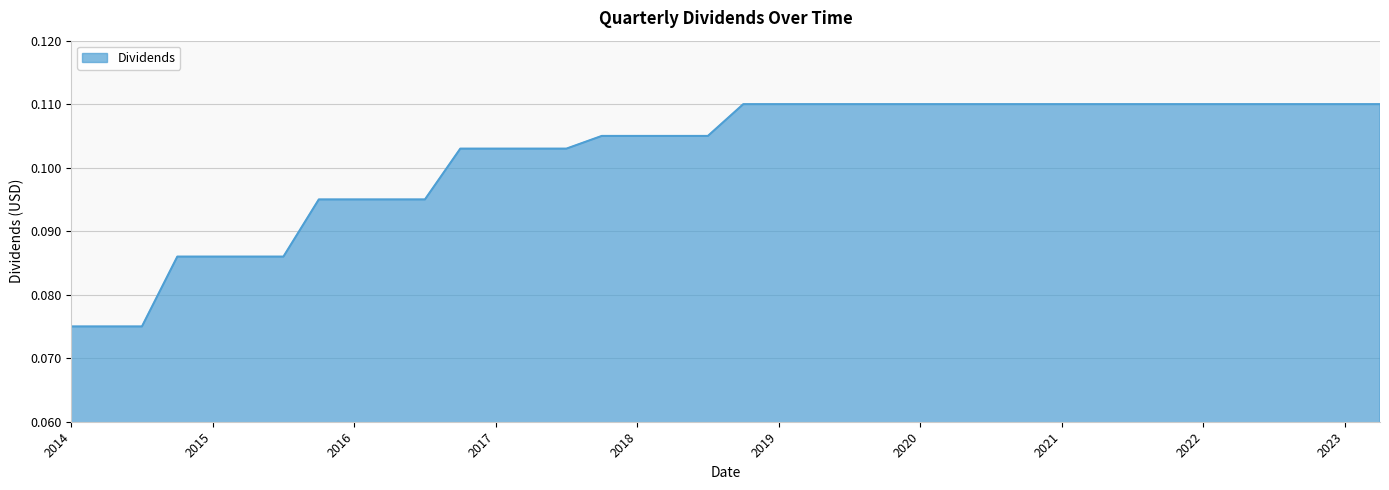

True or false: there are more than 0 points higher than both neighbors.

False